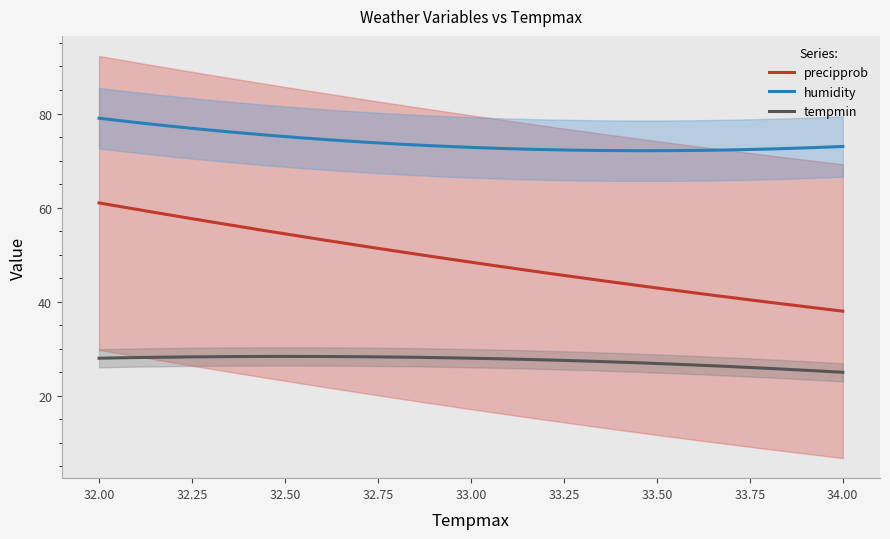

Which series has the largest range (max minus min)?

precipprob